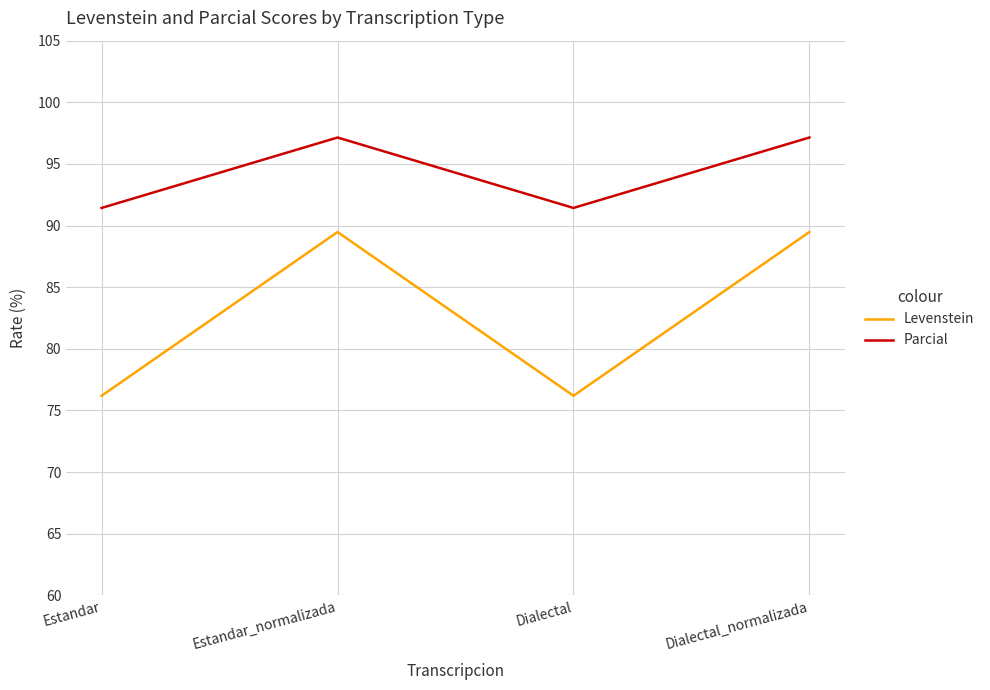

True or false: Parcial and Levenstein cross at least once.

False